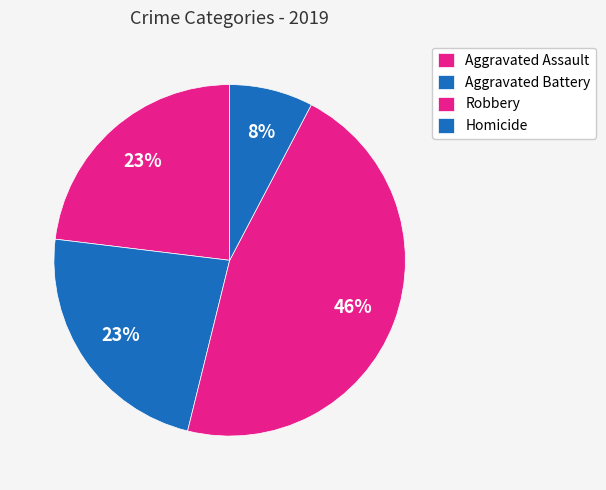

How many slices are in this pie chart?

4